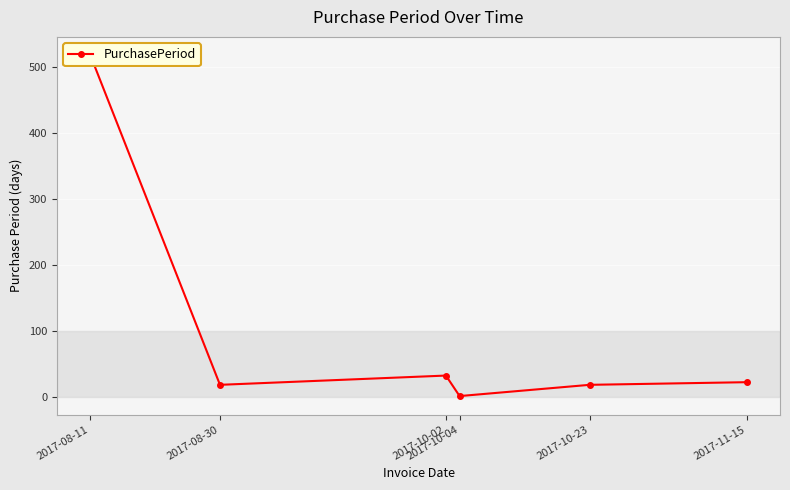

Reading left to right, list all the values displayed in this chart.

2017-08-11=519	2017-08-30=19	2017-10-02=33	2017-10-04=2	2017-10-23=19	2017-11-15=23